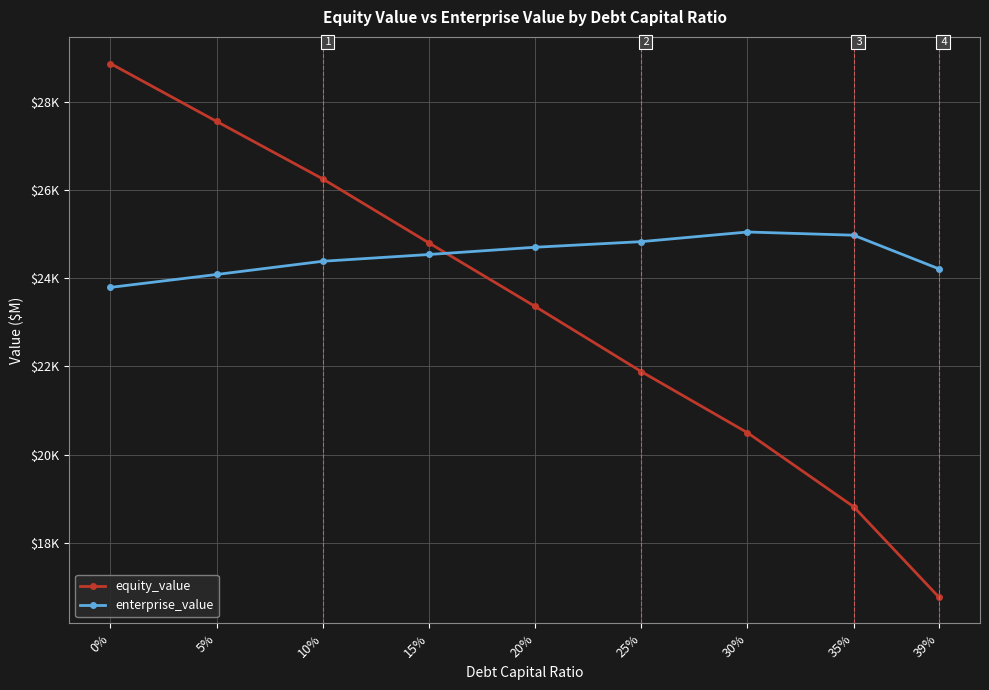

What are all the series names shown in the legend?

equity_value, enterprise_value